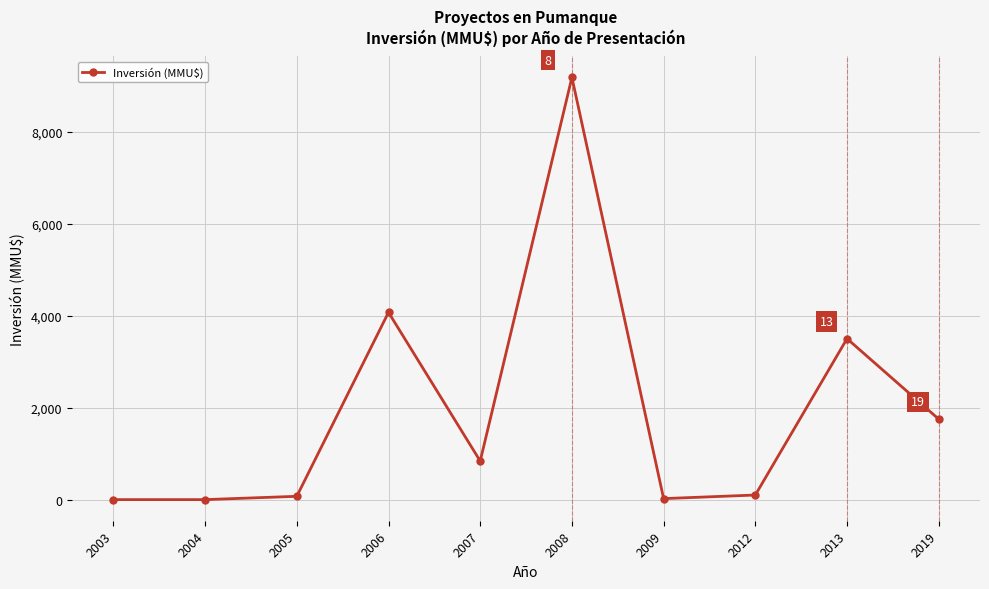

Where is the data nearest to the value 4590?

2006